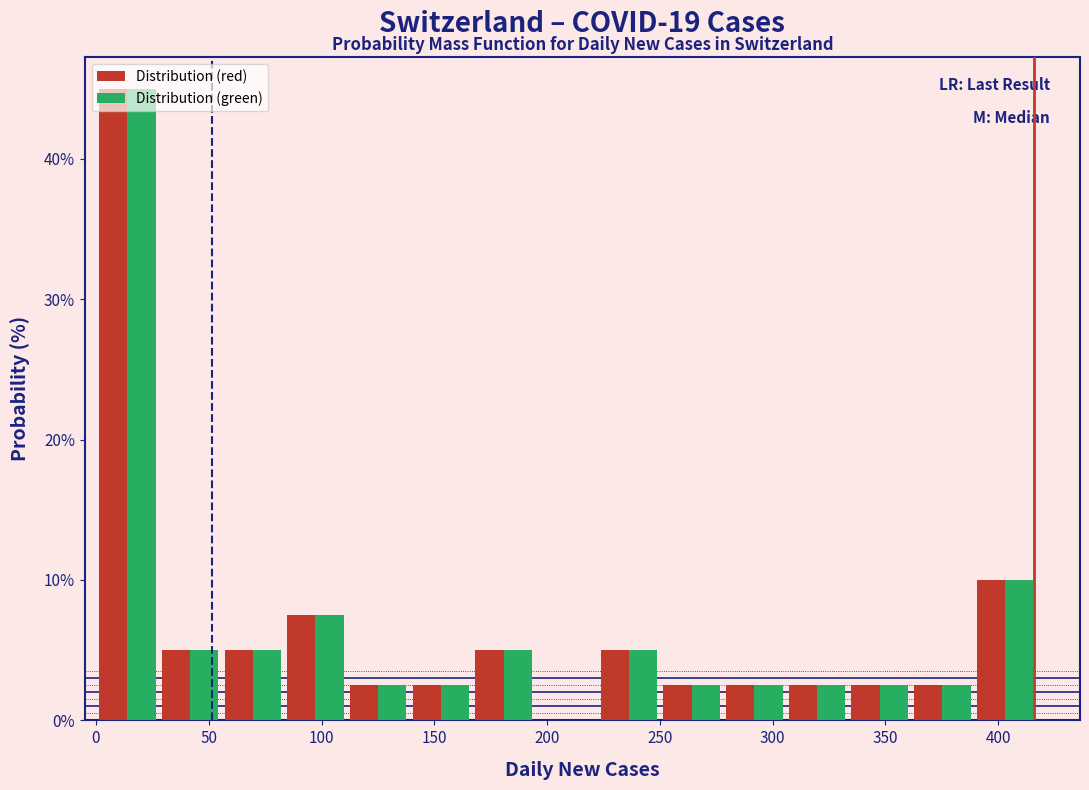

Reading left to right, list every range on the x-axis with the height of the bar of each series over it. Neither the bar edges nor the heights are printed on the chart, so give them approximately, as read against the axes.

0 to 30: Distribution (red)=45	Distribution (green)=45
30 to 55: Distribution (red)=5	Distribution (green)=5
55 to 85: Distribution (red)=5	Distribution (green)=5
85 to 110: Distribution (red)=8	Distribution (green)=8
110 to 140: Distribution (red)=3	Distribution (green)=3
140 to 165: Distribution (red)=3	Distribution (green)=3
165 to 195: Distribution (red)=5	Distribution (green)=5
195 to 220: Distribution (red)=0	Distribution (green)=0
220 to 250: Distribution (red)=5	Distribution (green)=5
250 to 280: Distribution (red)=3	Distribution (green)=3
280 to 305: Distribution (red)=3	Distribution (green)=3
305 to 335: Distribution (red)=3	Distribution (green)=3
335 to 360: Distribution (red)=3	Distribution (green)=3
360 to 390: Distribution (red)=3	Distribution (green)=3
390 to 415: Distribution (red)=10	Distribution (green)=10